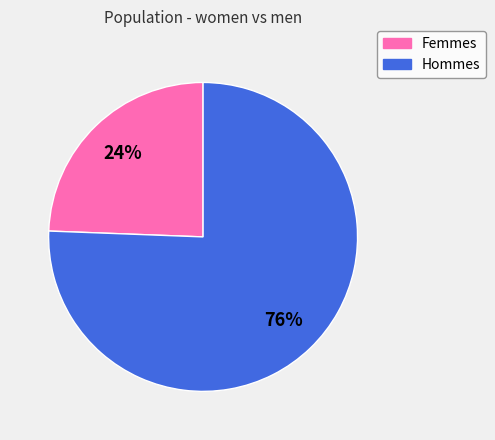

To the nearest percent, what is the average slice percentage?

50%